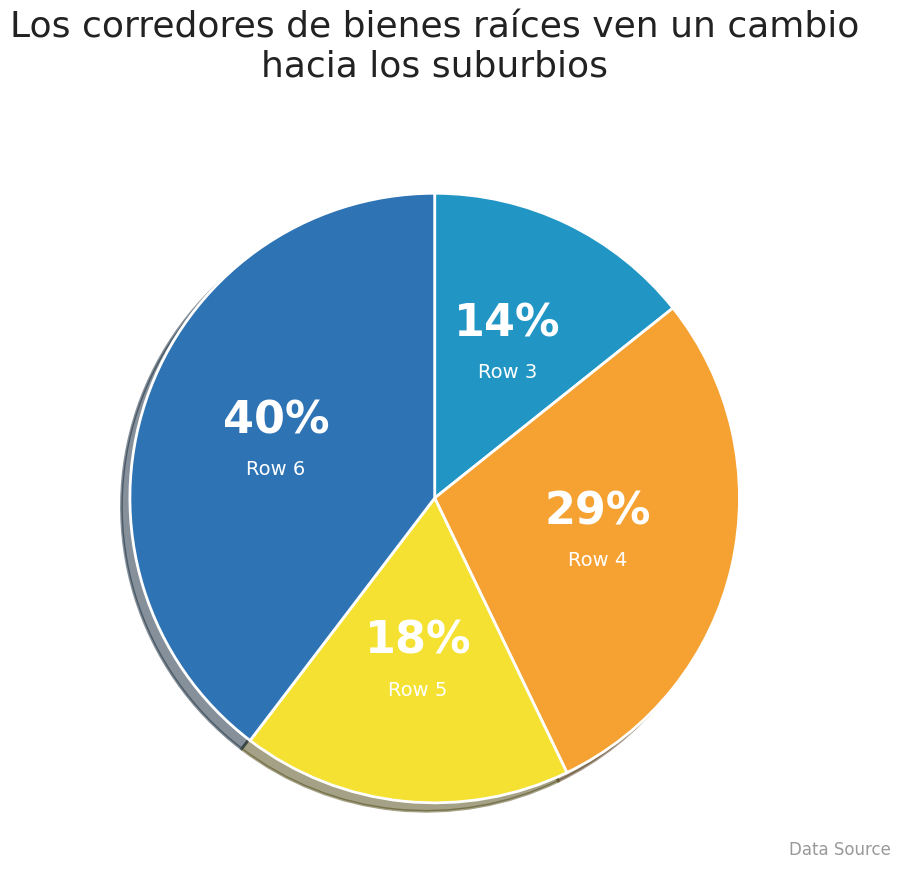

How many slices are in this pie chart?

4